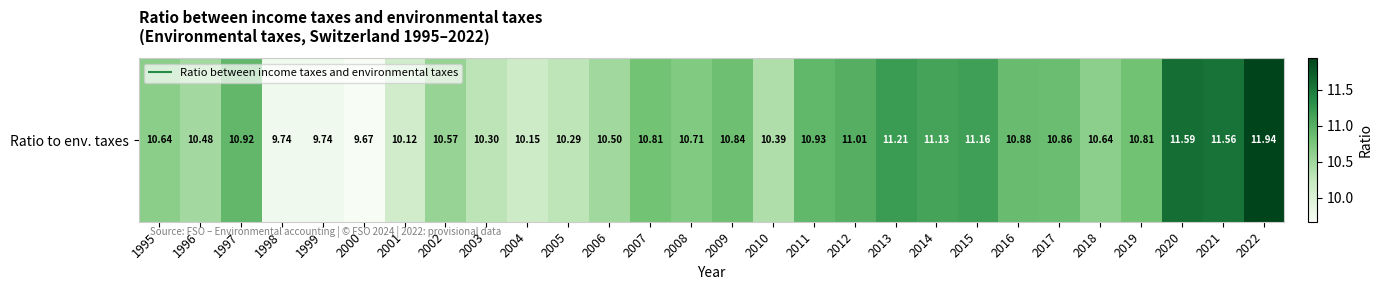

What is the maximum value shown in the chart?

11.9